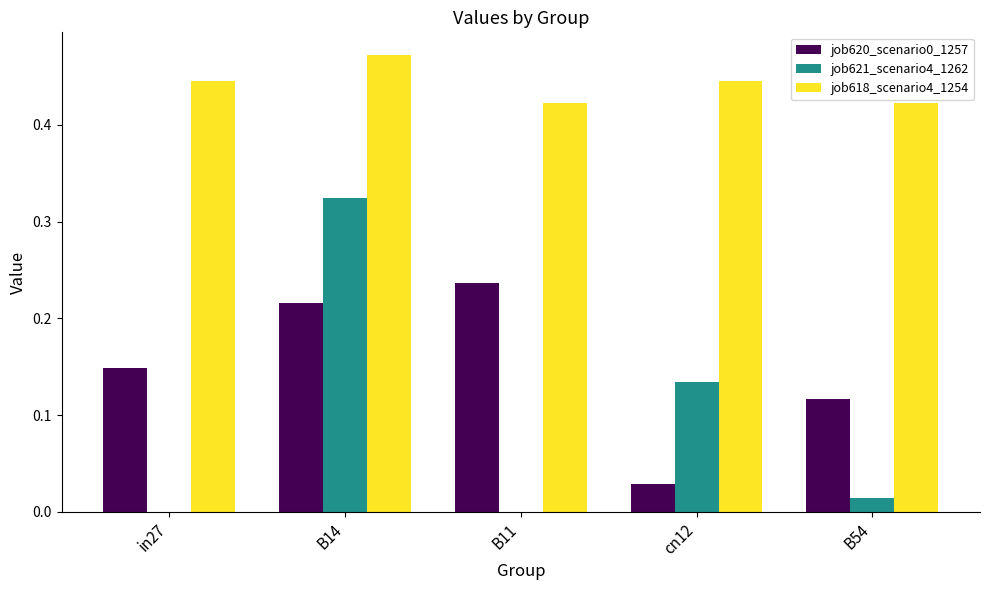

True or false: job618_scenario4_1254 has a value of 0.7 at in27.

False